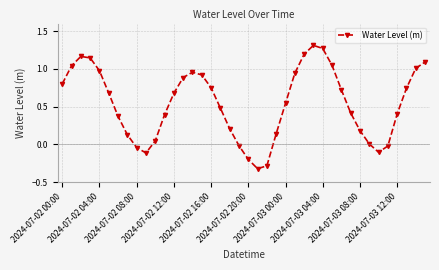

How many series are shown in this chart?

1